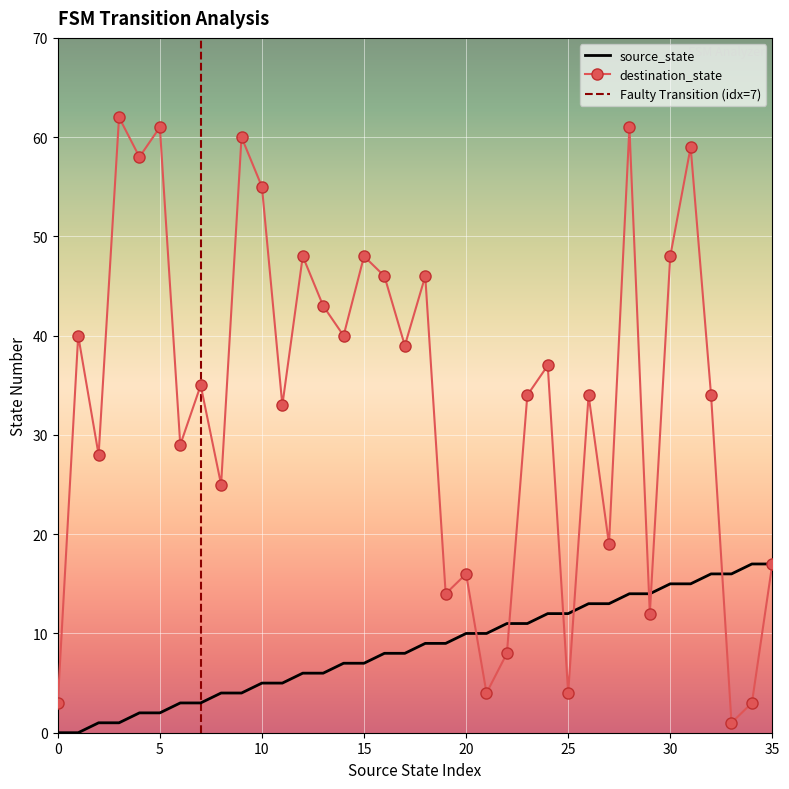

Where do destination_state and source_state first cross each other?

20 and 21